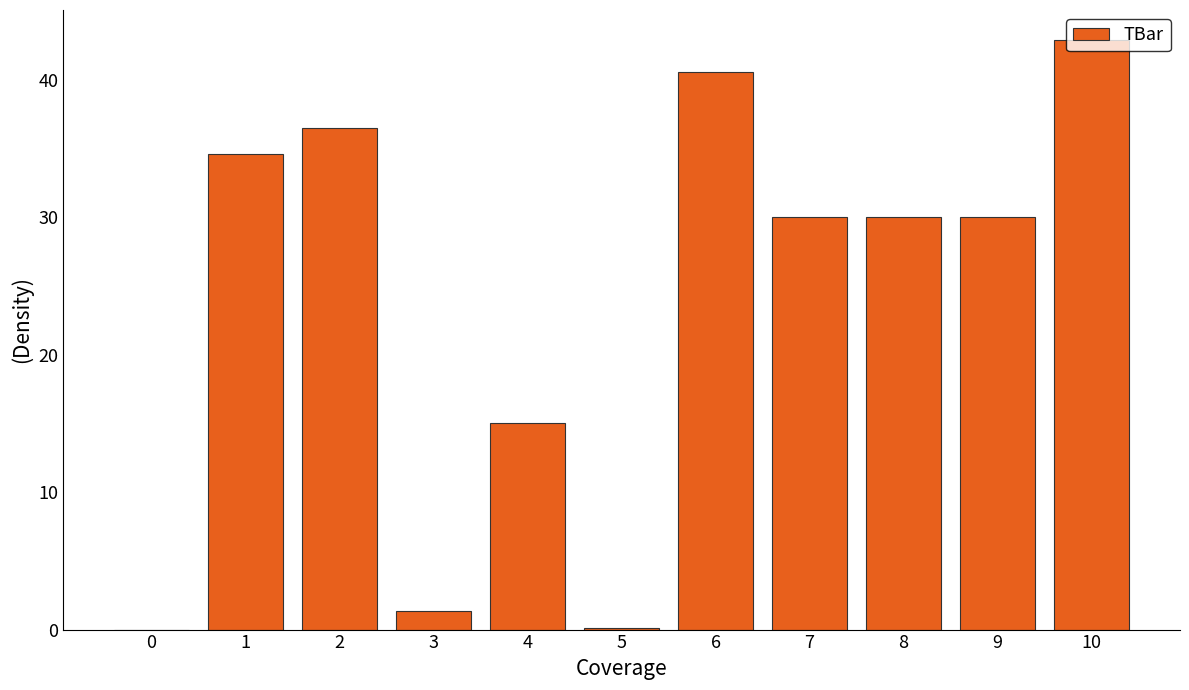

How many distinct data groups are displayed?

1